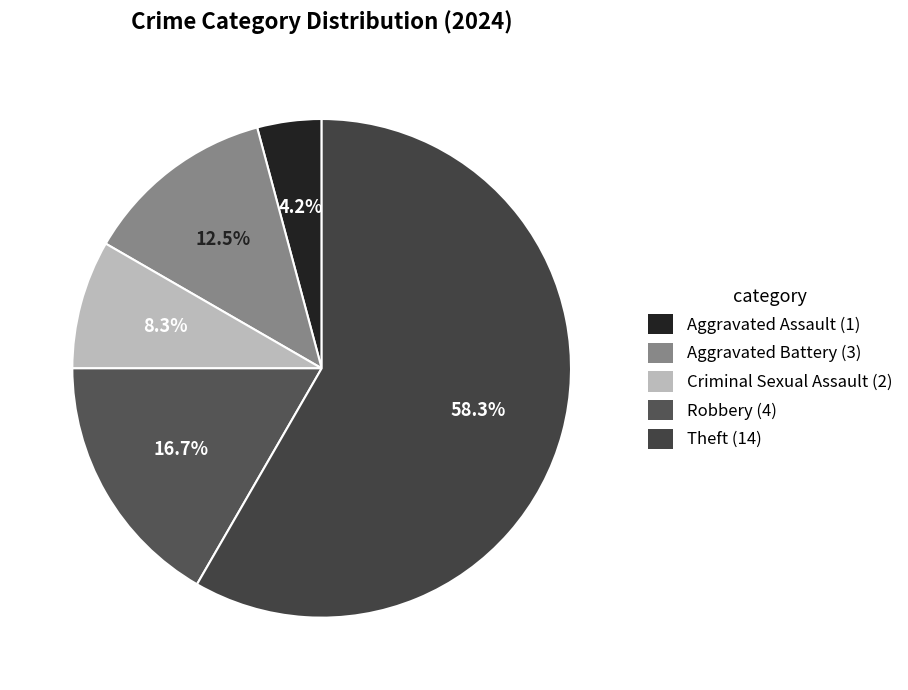

Does Criminal Sexual Assault represent more than half of the total?

No